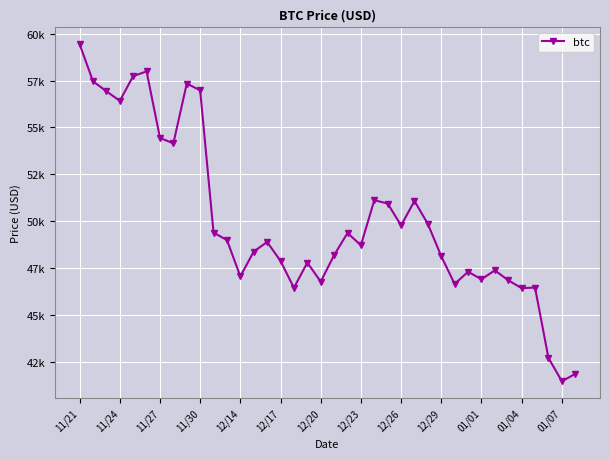

How many points are lower than both their immediate neighbors (excluding endpoints)?

11